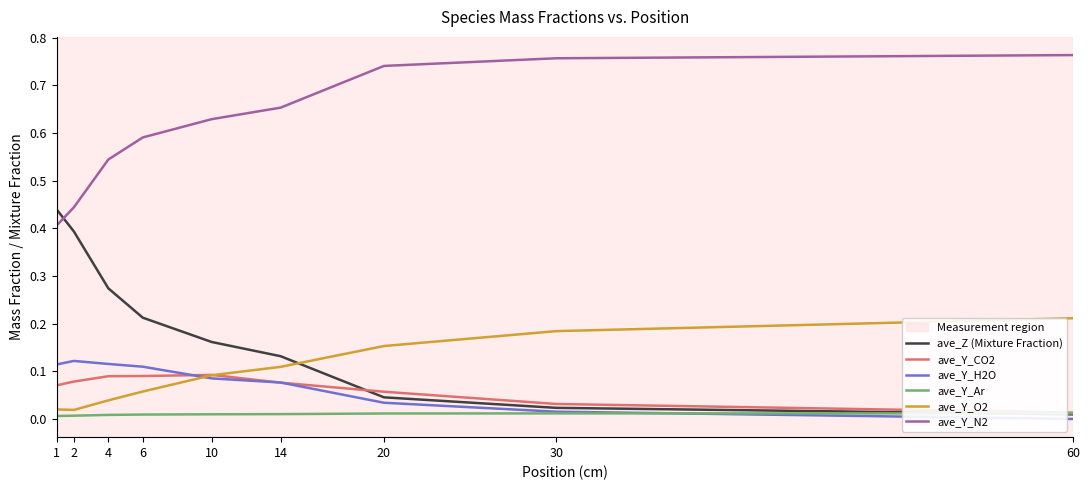

True or false: ave_Y_H2O and ave_Y_N2 intersect in this chart.

False